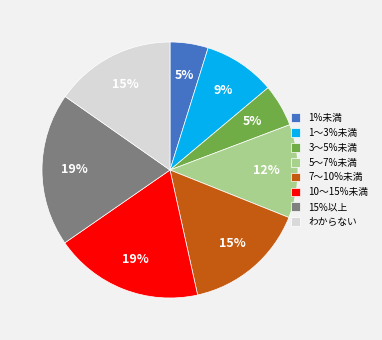

Count the number of slices in the pie.

8